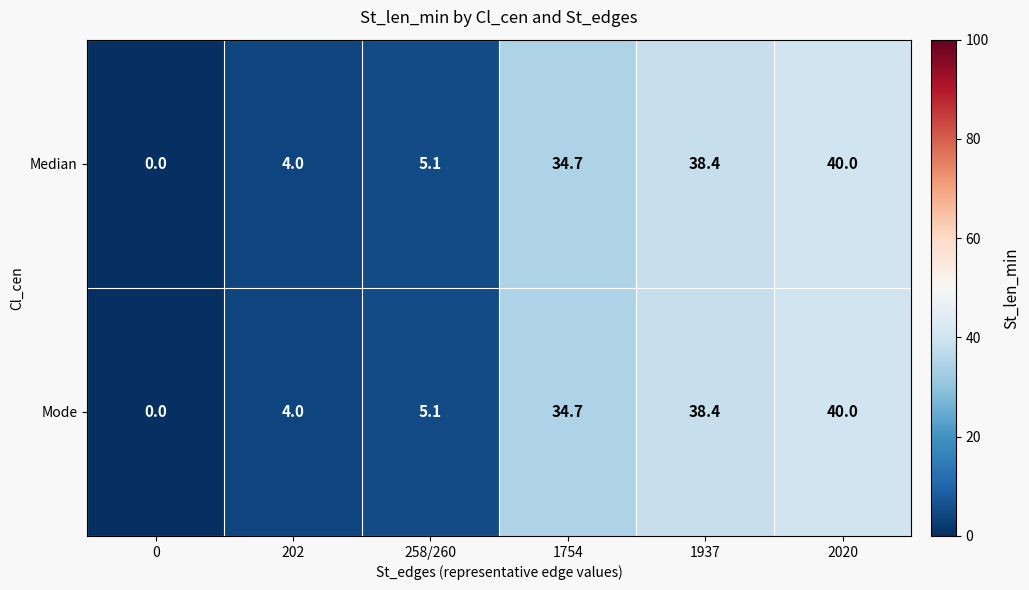

What is the total value across all series at 258/260?

10.2